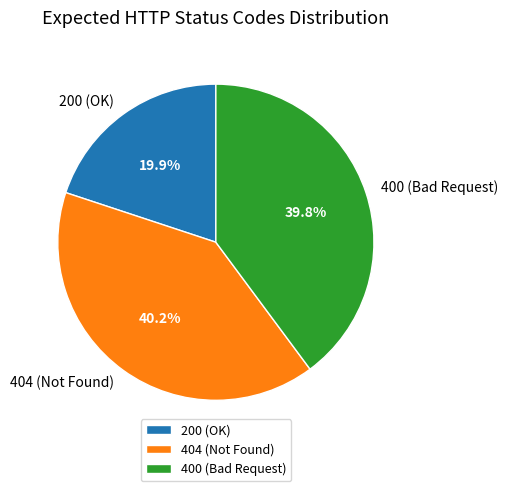

Does any single category account for the majority?

No